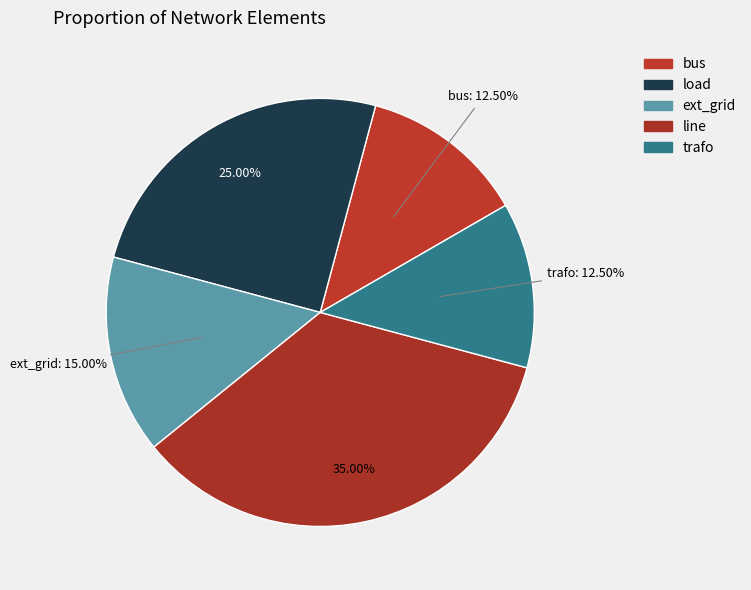

Rank the categories by value from highest to lowest.

line, load, ext_grid, bus, trafo